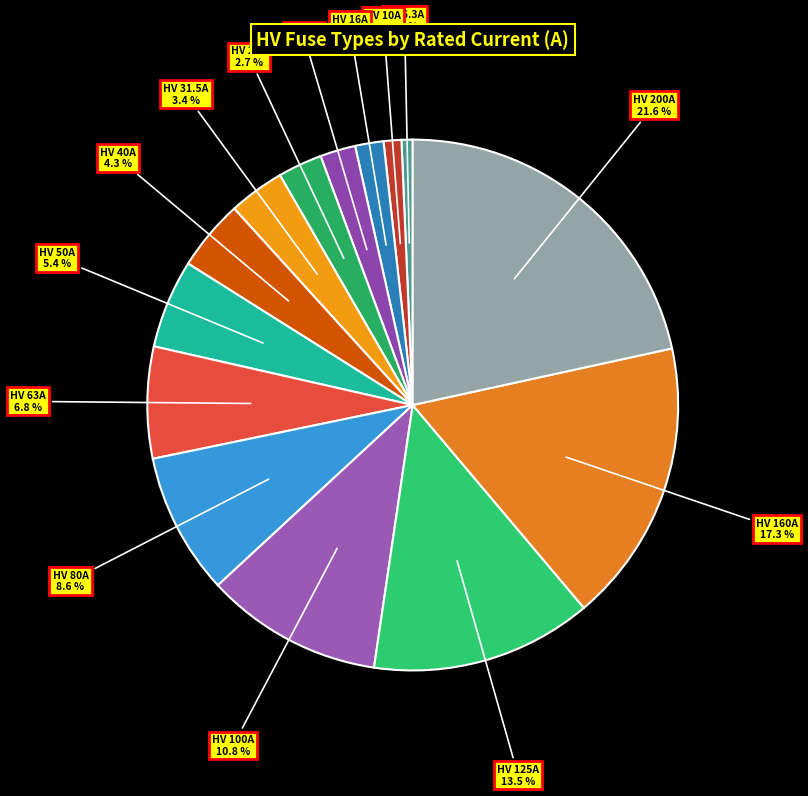

Does any single category account for the majority?

No